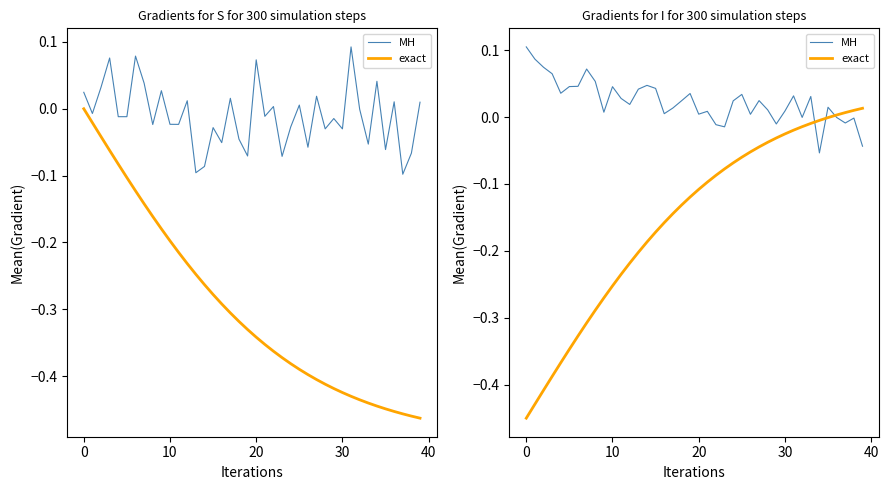

At which category is the sum across all series the highest?

33